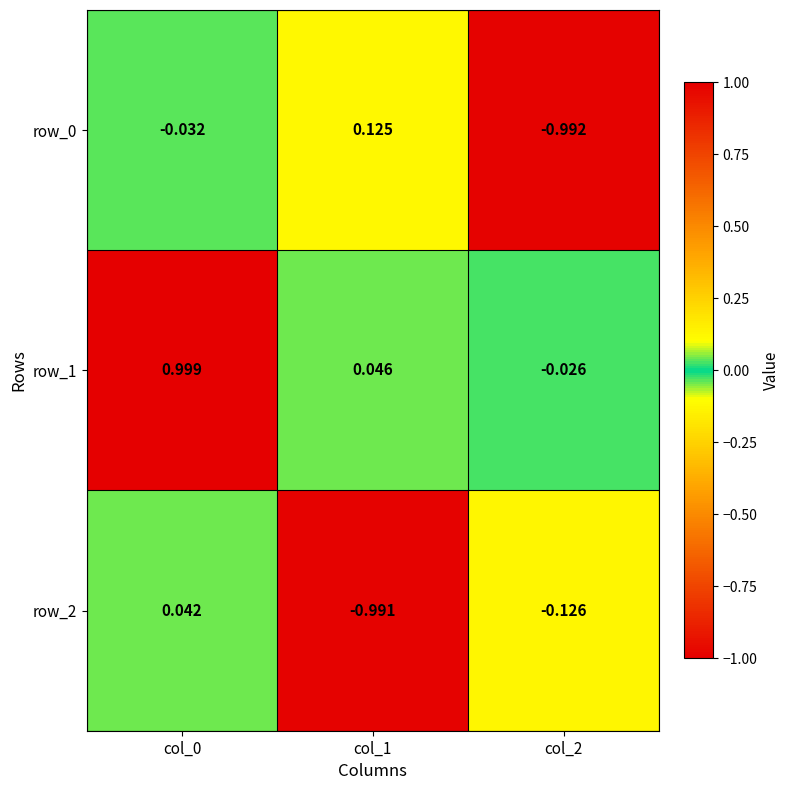

Is the value of row_1 at col_1 greater than the value of row_0 at col_2?

Yes